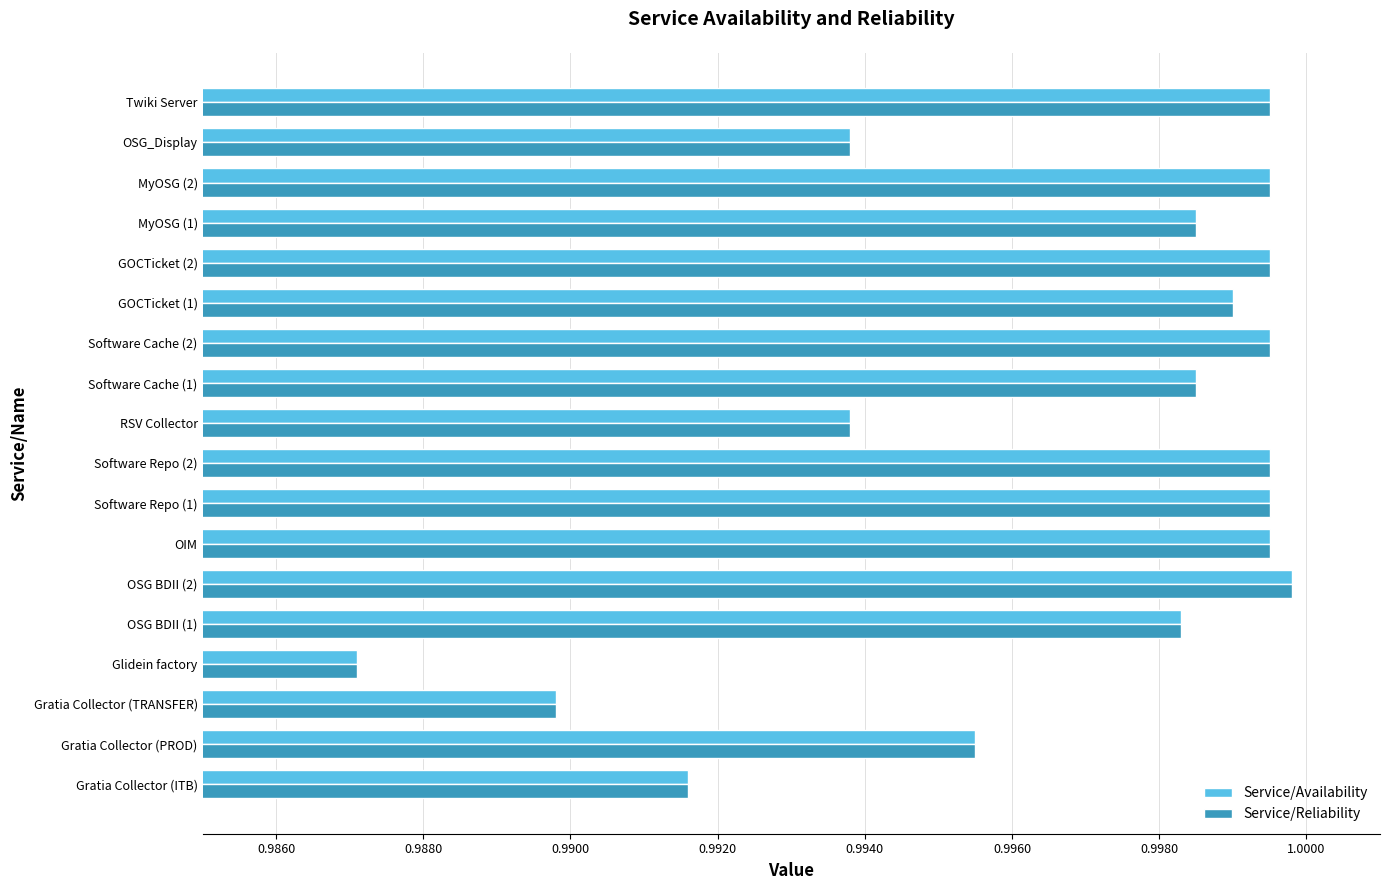

At which label does Service/Availability reach its minimum?

Glidein factory